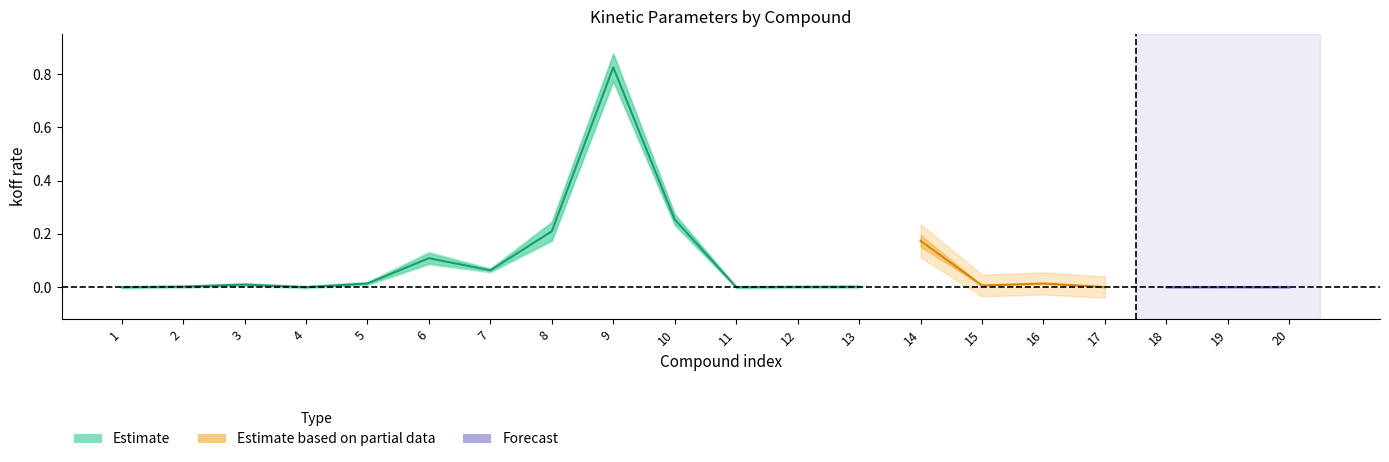

At which category does koff_SD reach its first local peak?

3